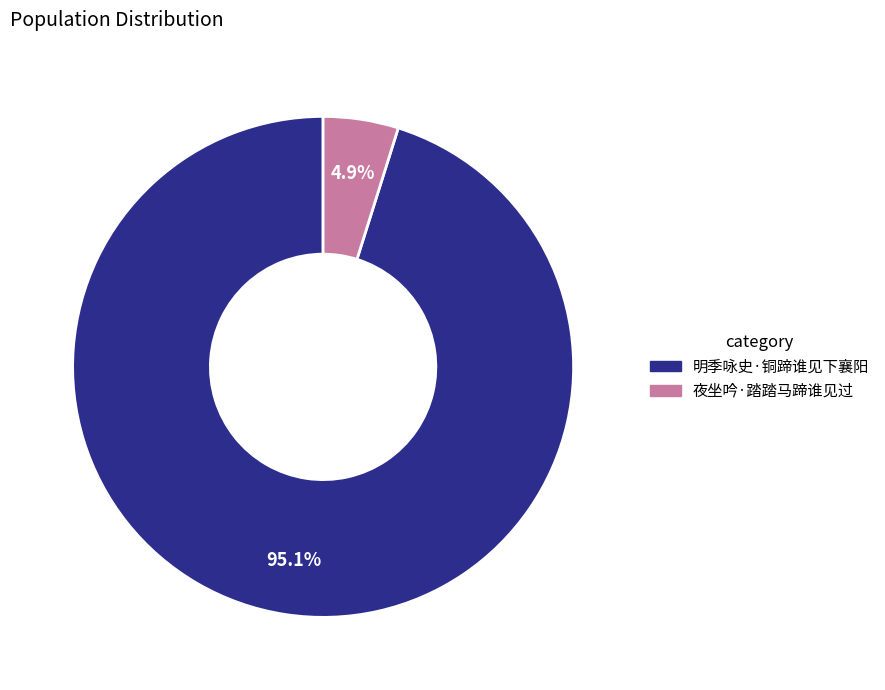

How many segments does this pie chart have?

2